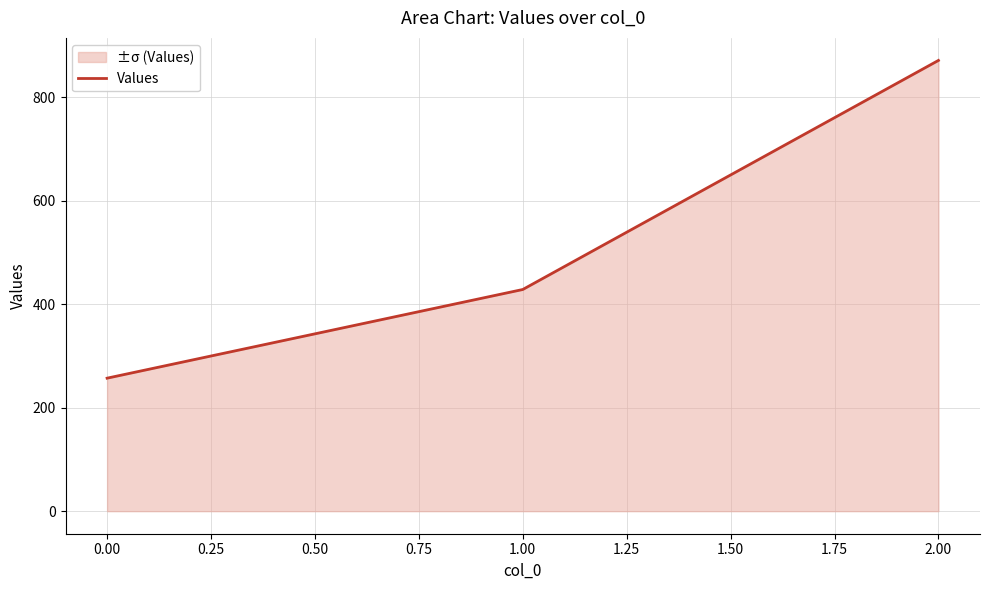

At which category does the chart reach its peak across all series?

2.00